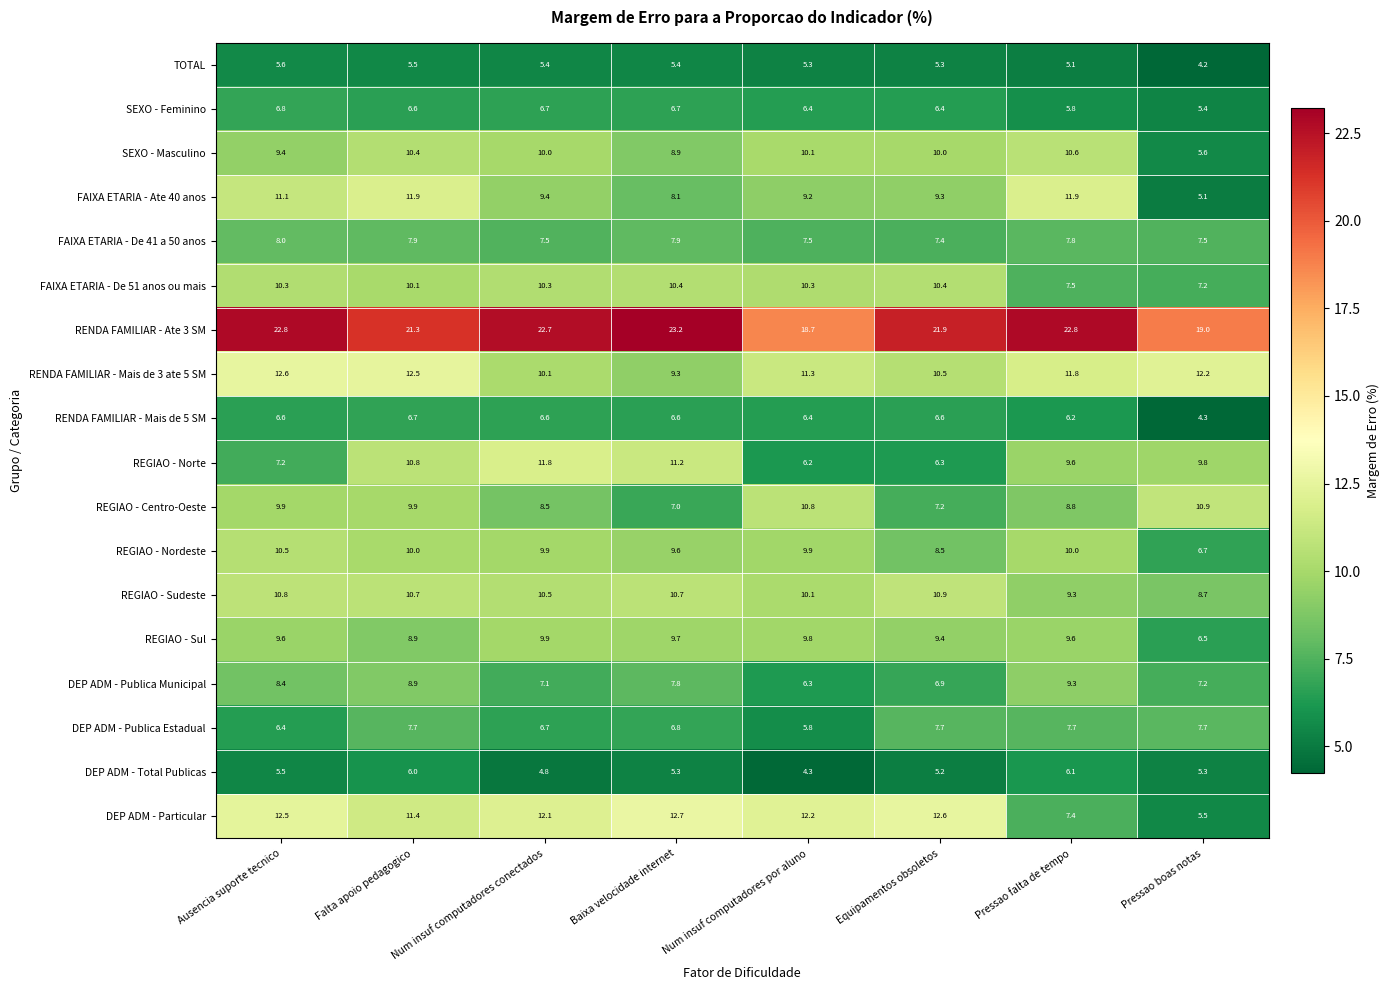

Which series has the largest total across all categories?

RENDA FAMILIAR - Ate 3 SM